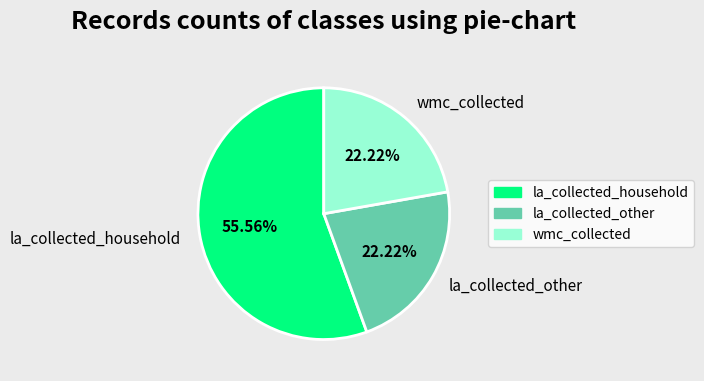

Is the sum of la_collected_other and la_collected_household greater than half?

Yes